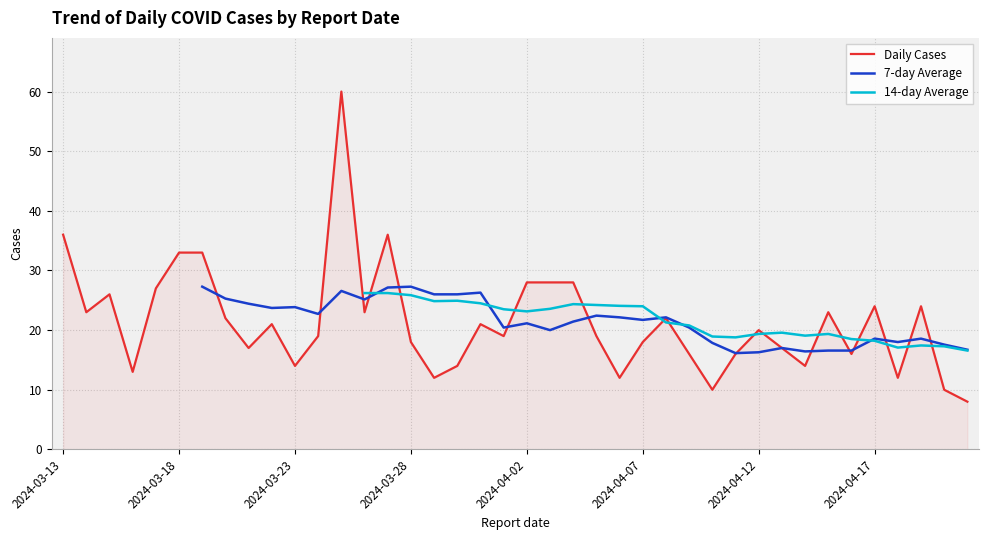

How many data points in Daily Cases are less than 20?

20